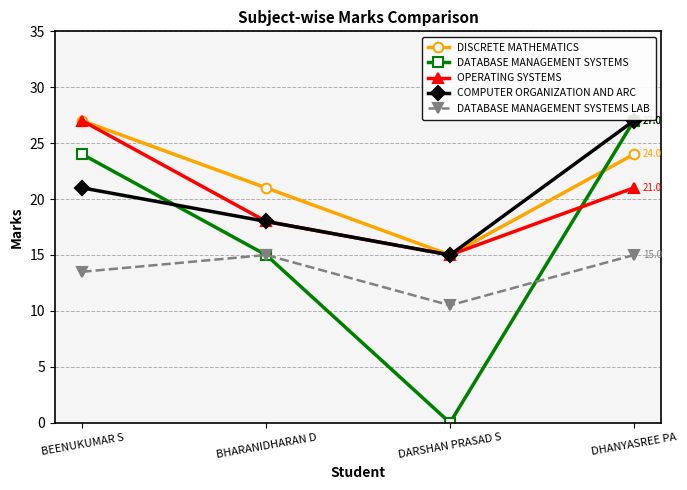

How many lines are shown in the chart?

5